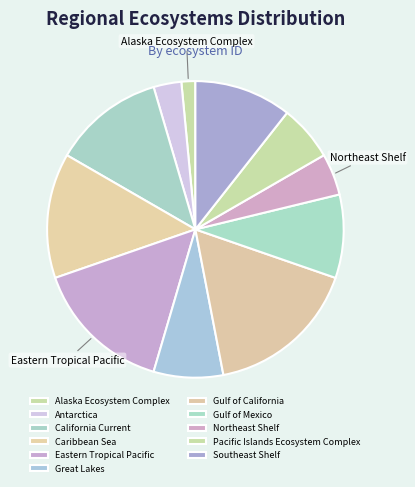

Rank the categories by value from highest to lowest.

Gulf of California, Eastern Tropical Pacific, Caribbean Sea, California Current, Southeast Shelf, Gulf of Mexico, Great Lakes, Pacific Islands Ecosystem Complex, Northeast Shelf, Antarctica, Alaska Ecosystem Complex